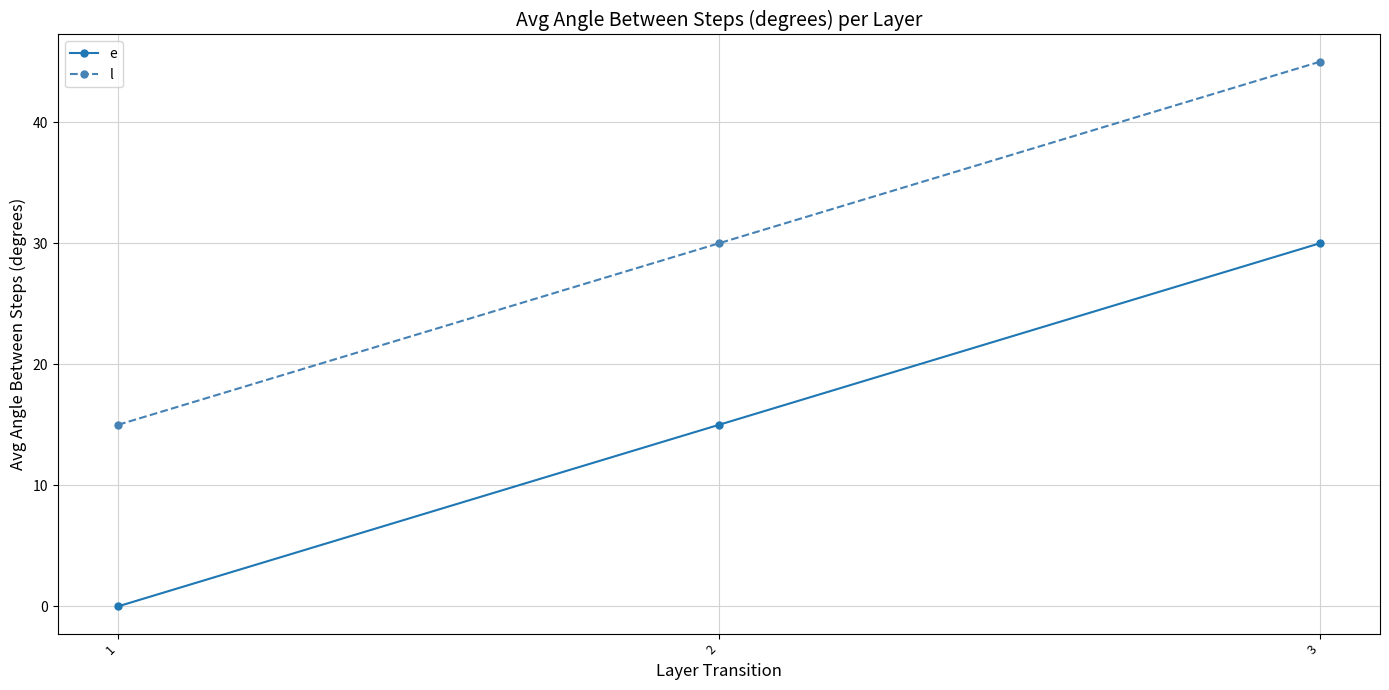

Rank the categories by l value from lowest to highest.

1, 2, 3